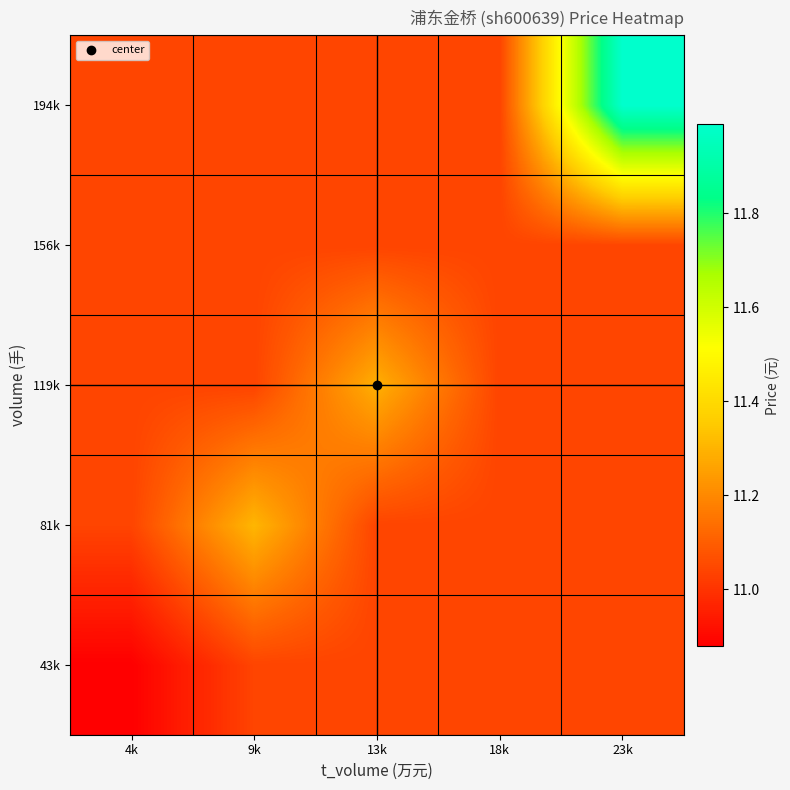

What is the total value across all series at 18k?

55.2